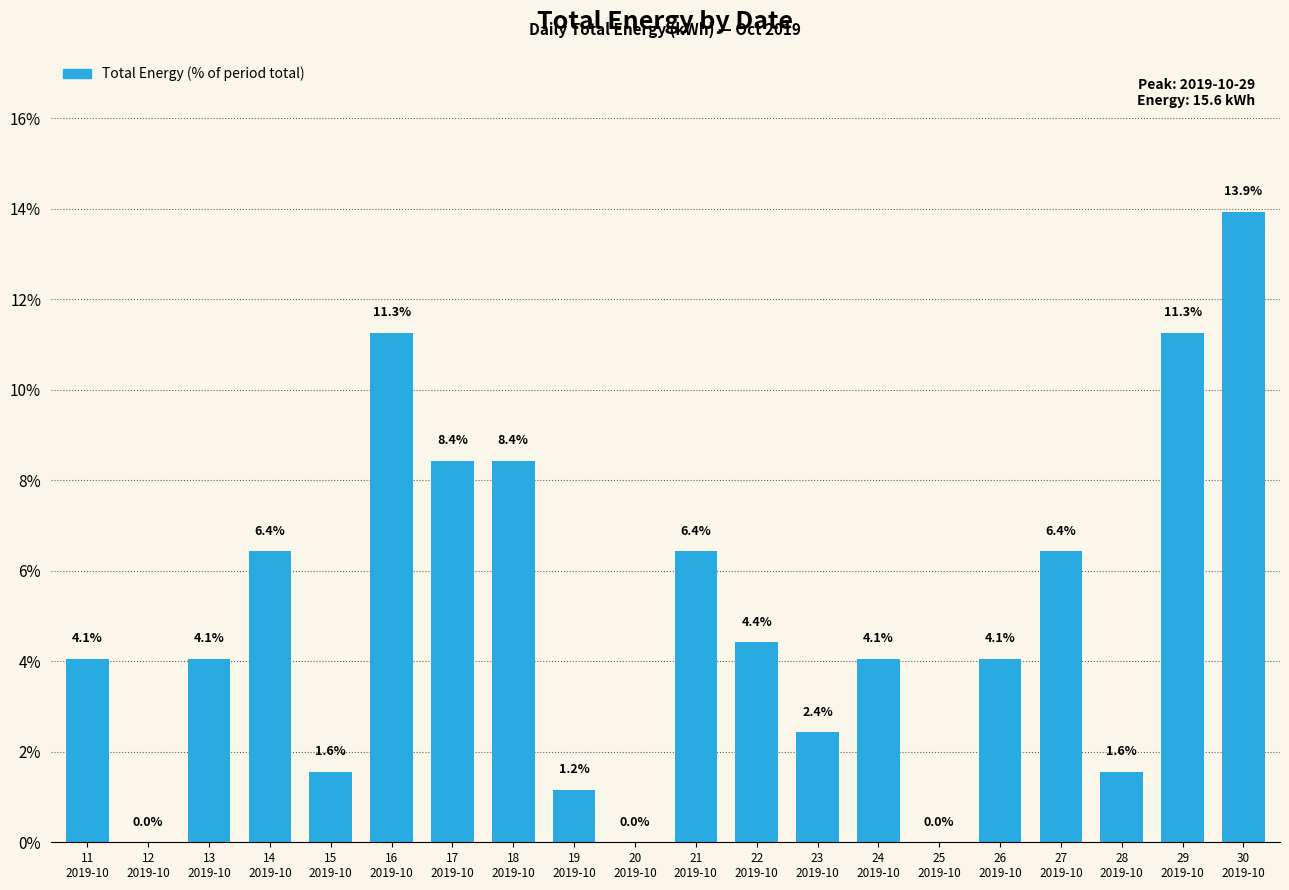

Which category has the highest value across all series?

30
2019-10